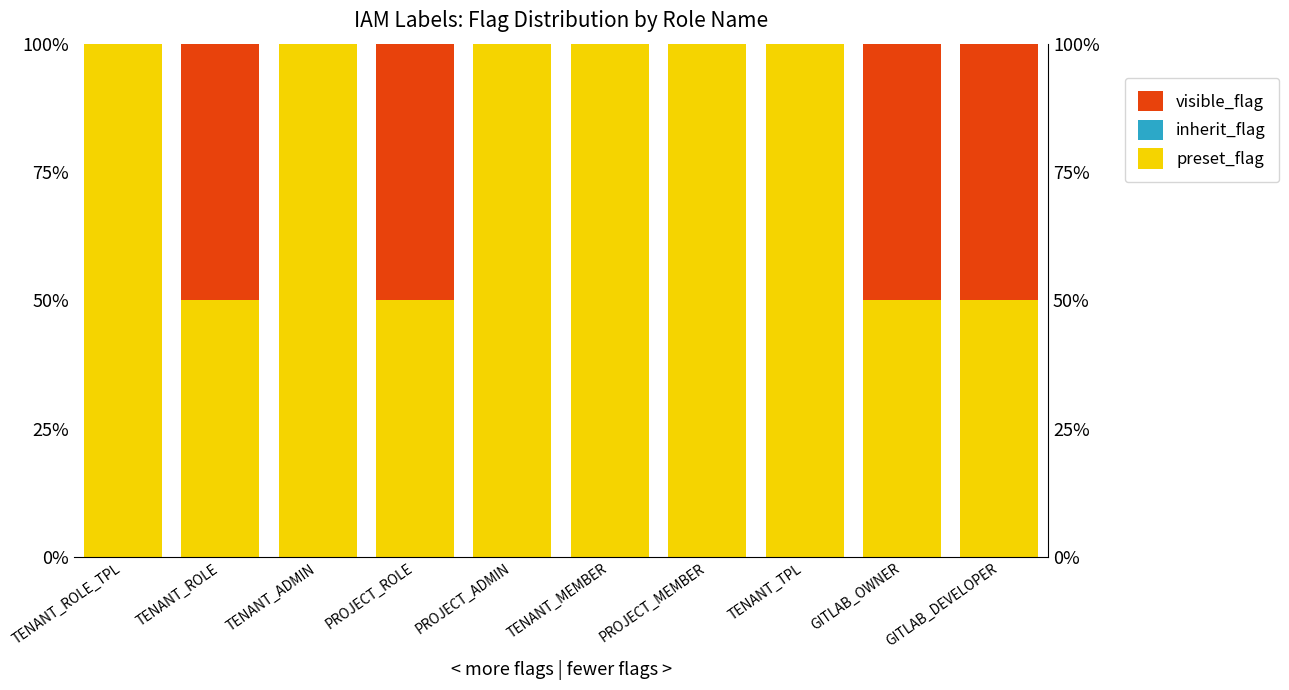

How many bars are there in each group?

3